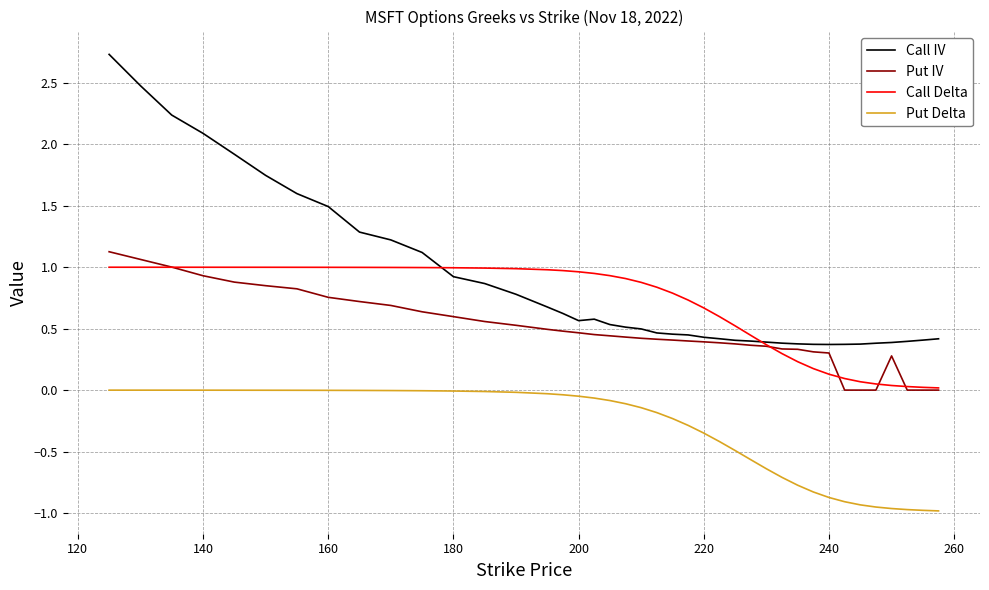

What are all the series names shown in the legend?

Call IV, Put IV, Call Delta, Put Delta